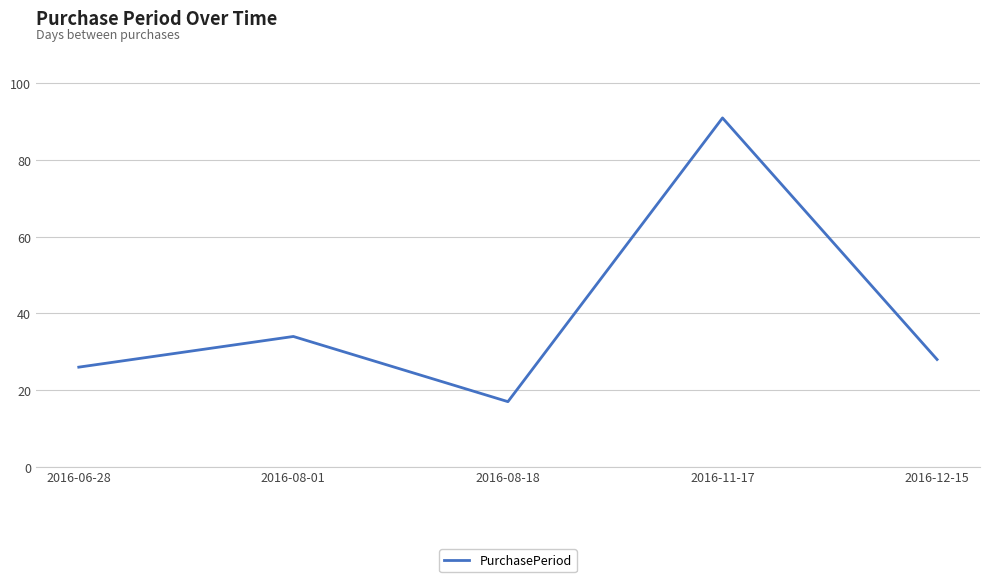

What is the minimum value shown in the chart?

17